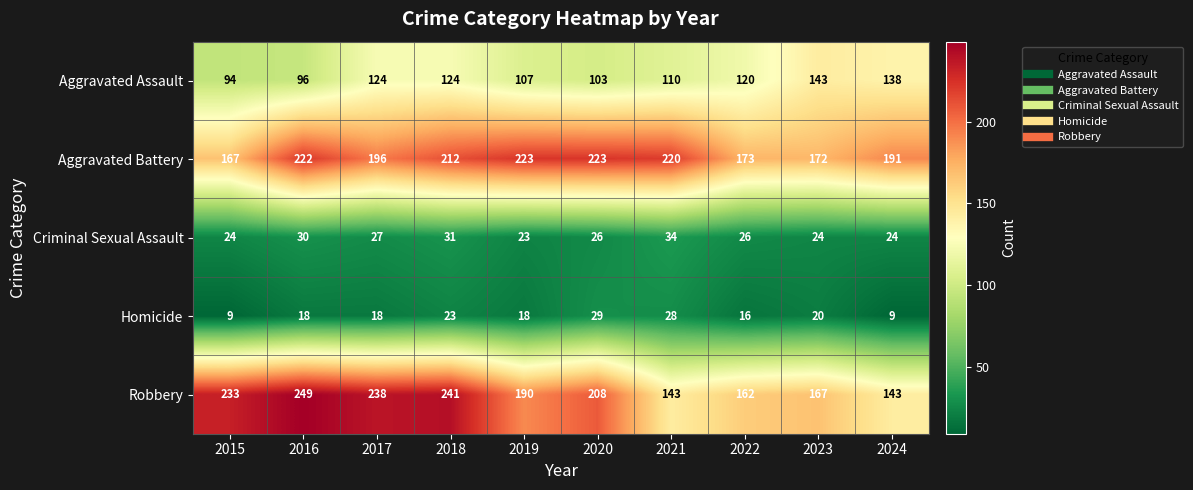

At which category is the sum across all series the highest?

2018